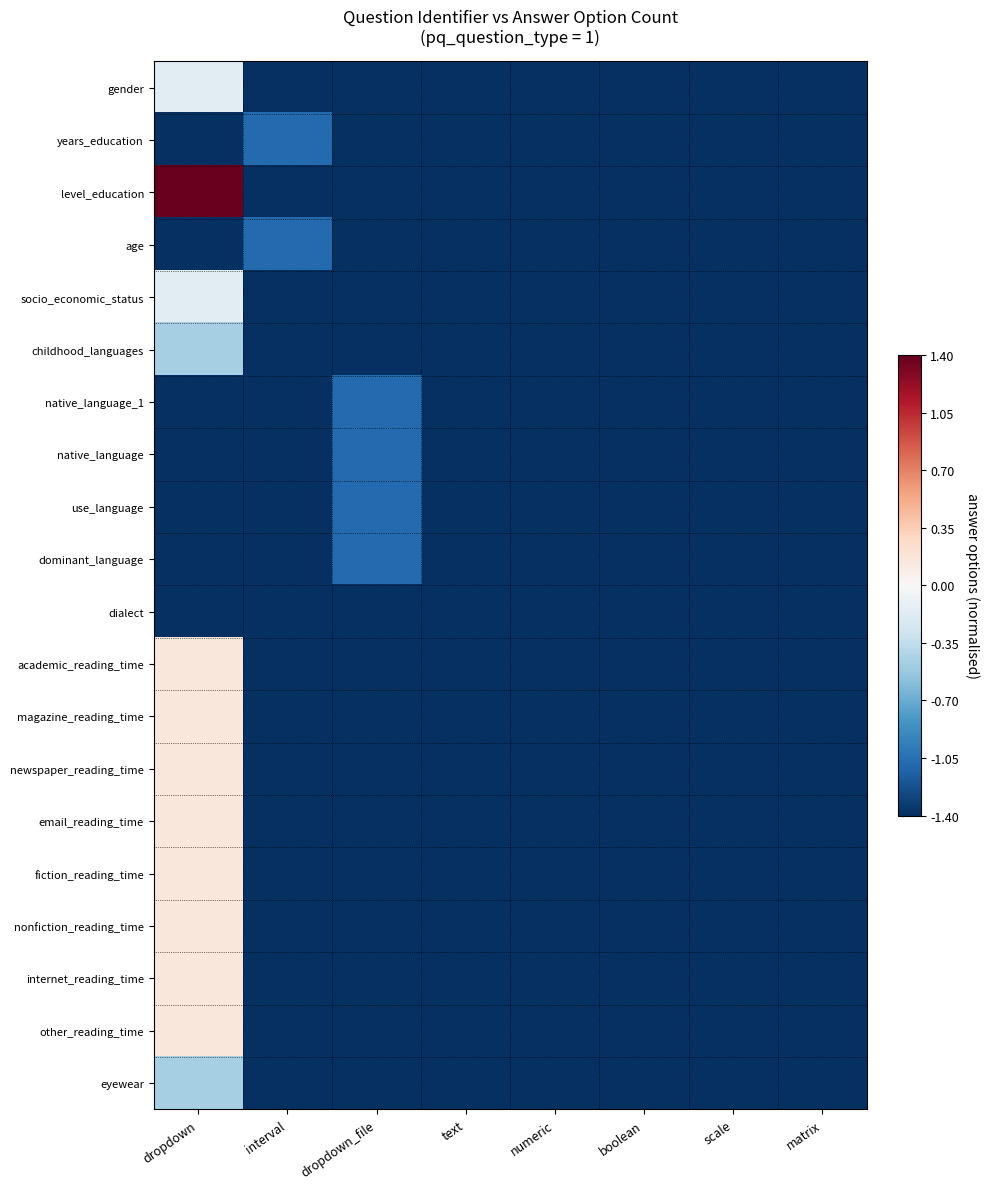

What is the greatest value displayed?

1.4